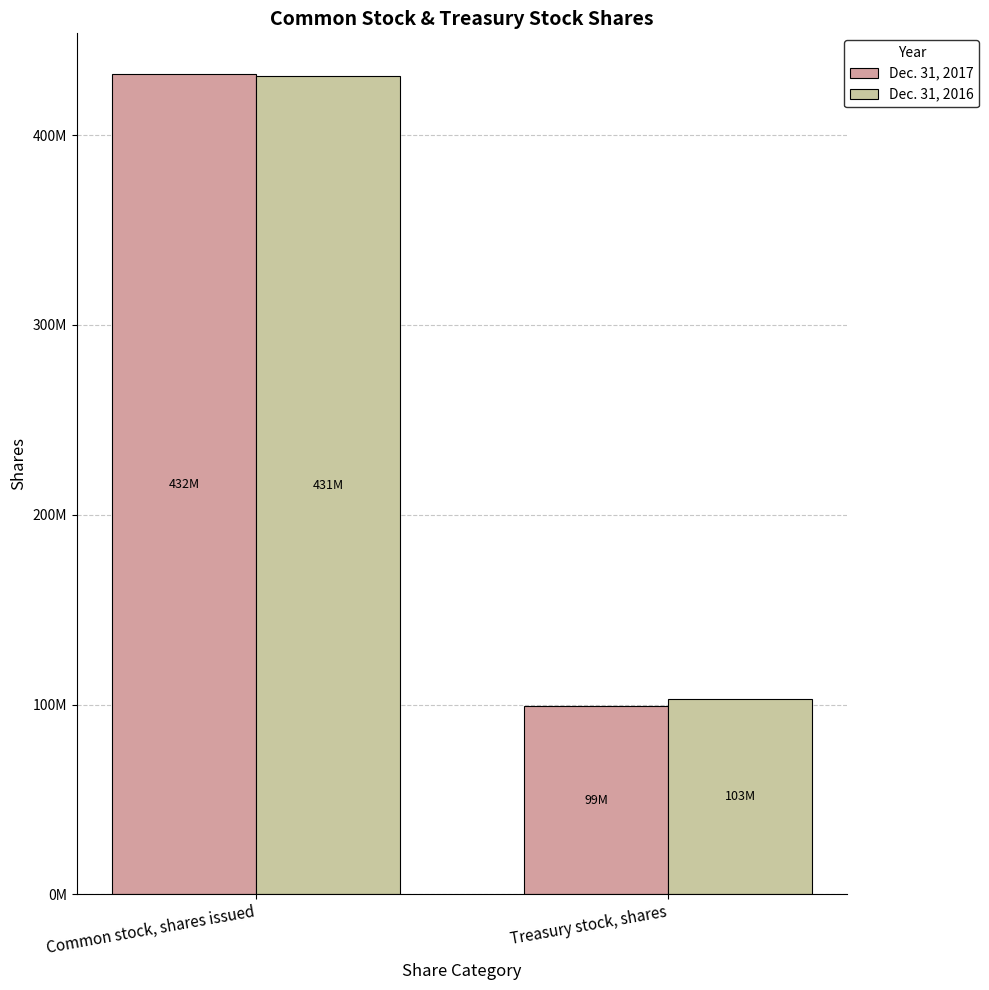

Is the value of Dec. 31, 2016 at Treasury stock, shares greater than the value of Dec. 31, 2017 at Treasury stock, shares?

Yes